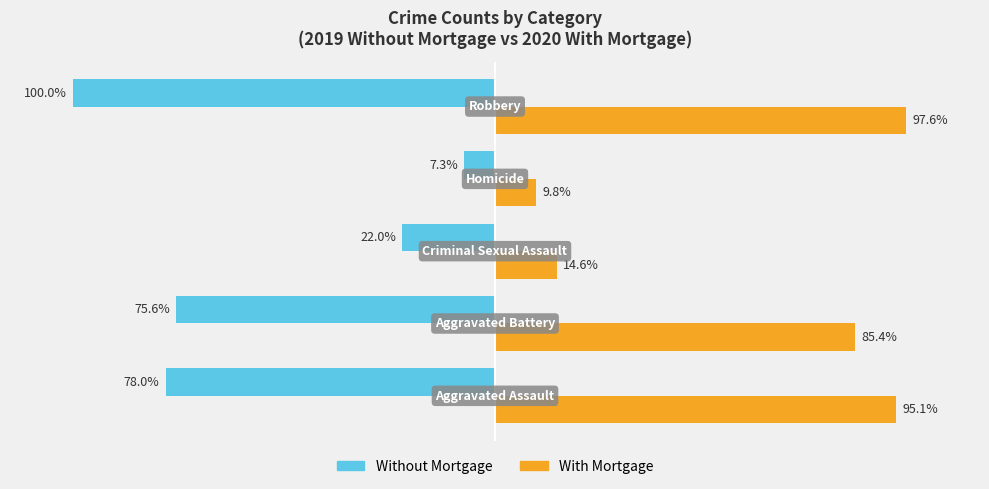

Rank the series by their average value, from highest to lowest.

With Mortgage, Without Mortgage